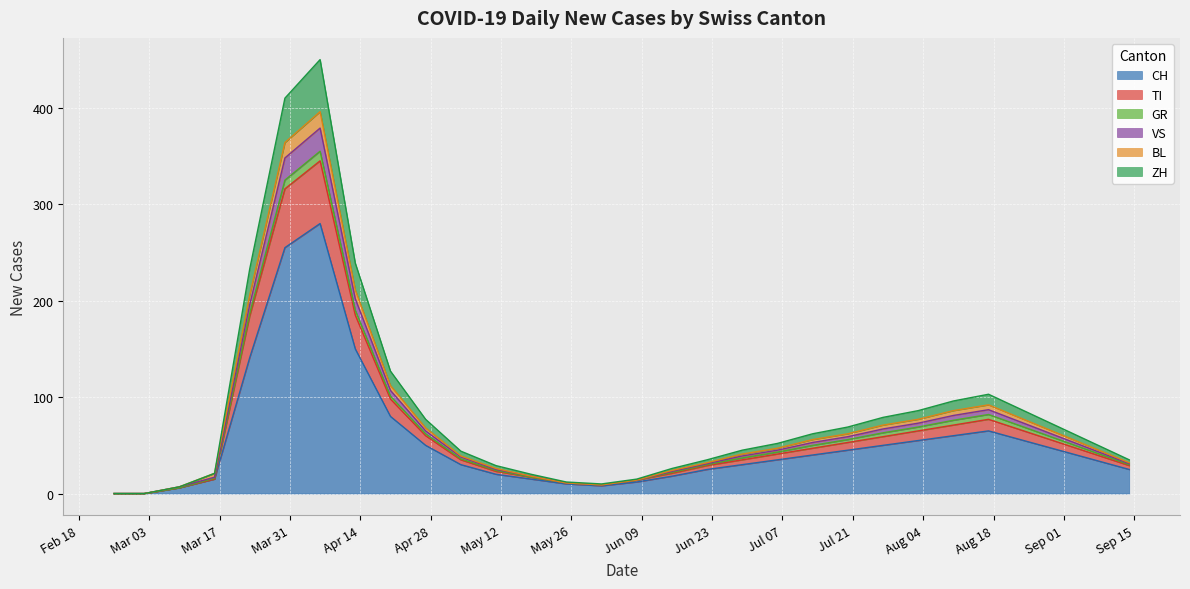

What is the maximum value for CH?

280